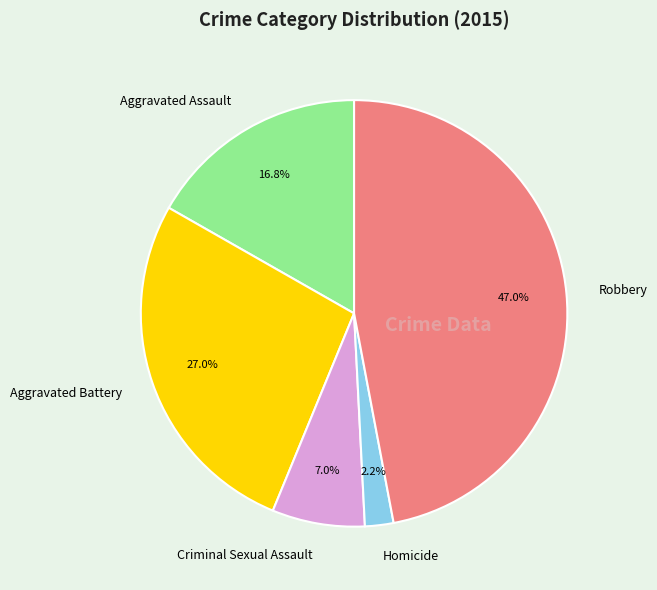

Which has a higher value, Homicide or Aggravated Battery?

Aggravated Battery